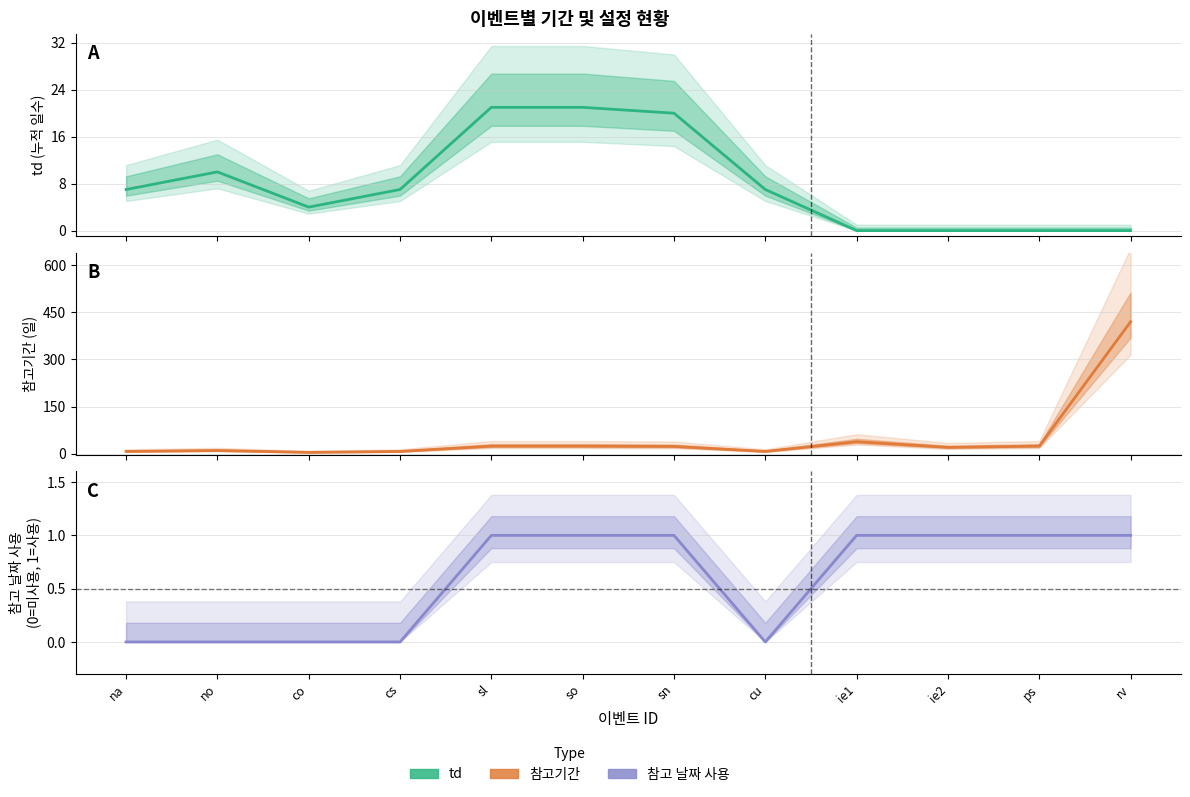

At which label is 참고 날짜 사용 closest to 0?

na